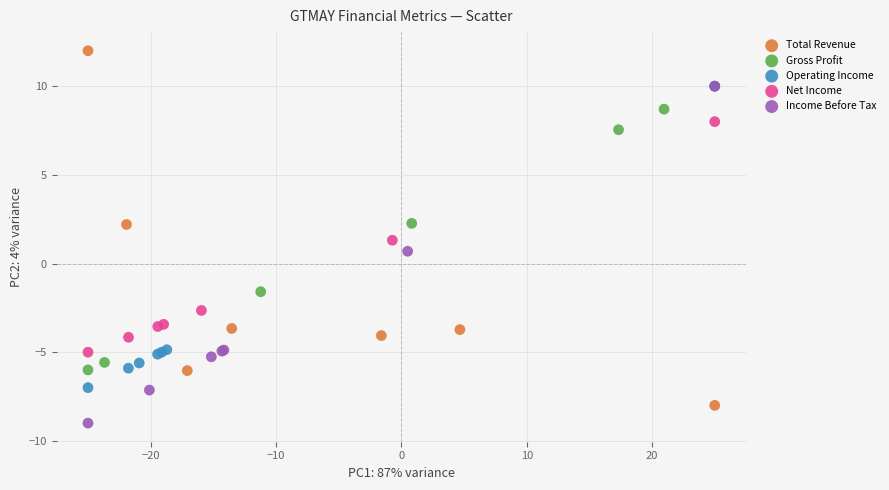

Which series reaches the maximum Y coordinate?

Total Revenue